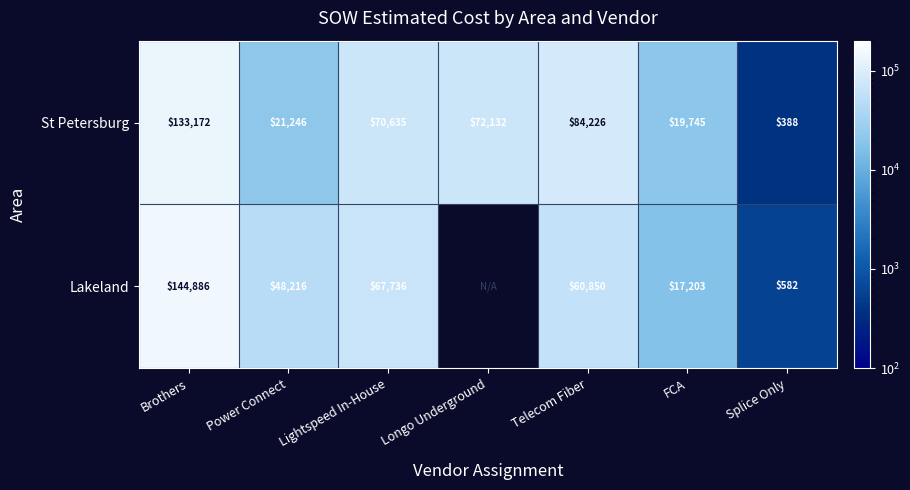

What is the spread (max minus min) of values at Brothers?

11714.0